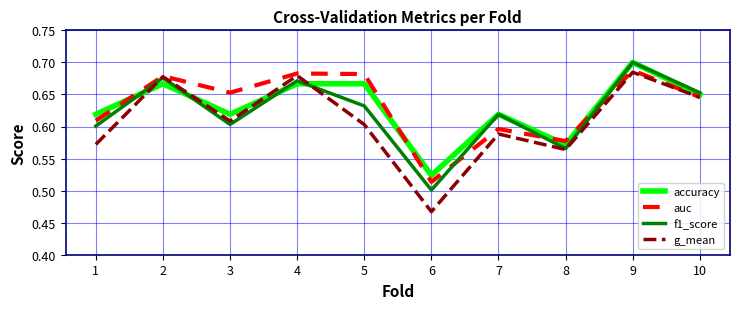

Which label corresponds to the largest value in the chart?

9